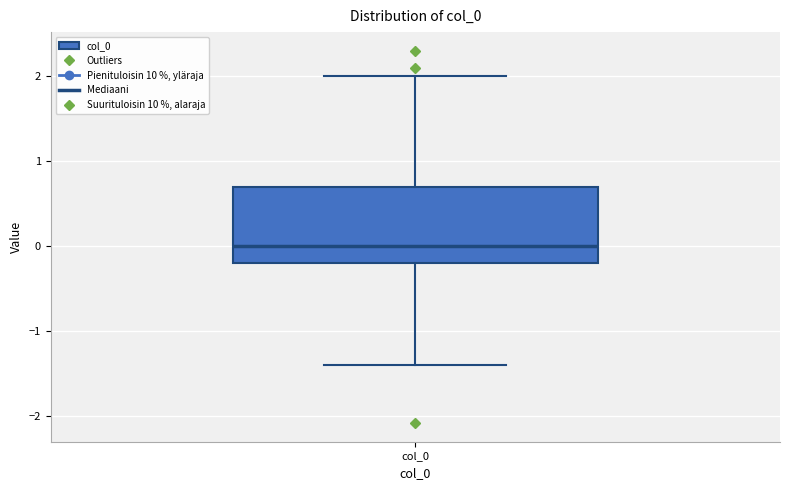

Read this box plot against the y-axis: the position of the median line, the range covered by the box, and the ends of both whiskers. The values are not printed on the chart, so give them approximately, as read against the axis.

median 0.0, box -0.2 to 0.7, whiskers -1.4 to 2.0